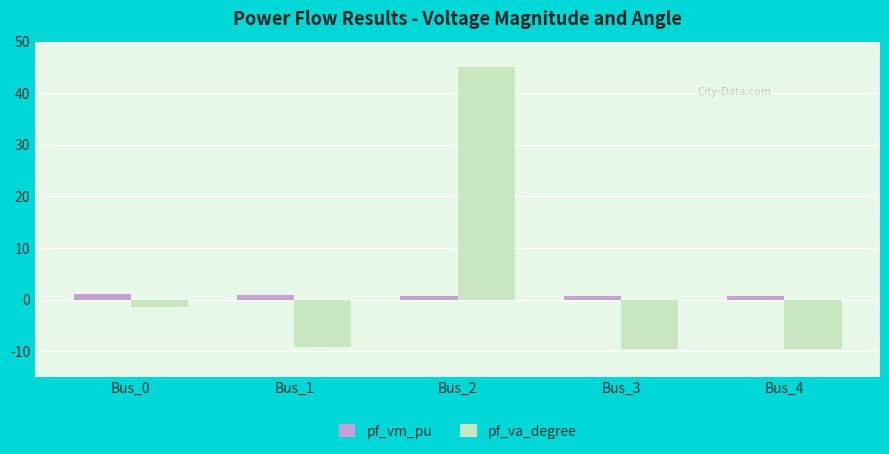

What is the difference between the pf_vm_pu values at Bus_3 and Bus_0?

0.3